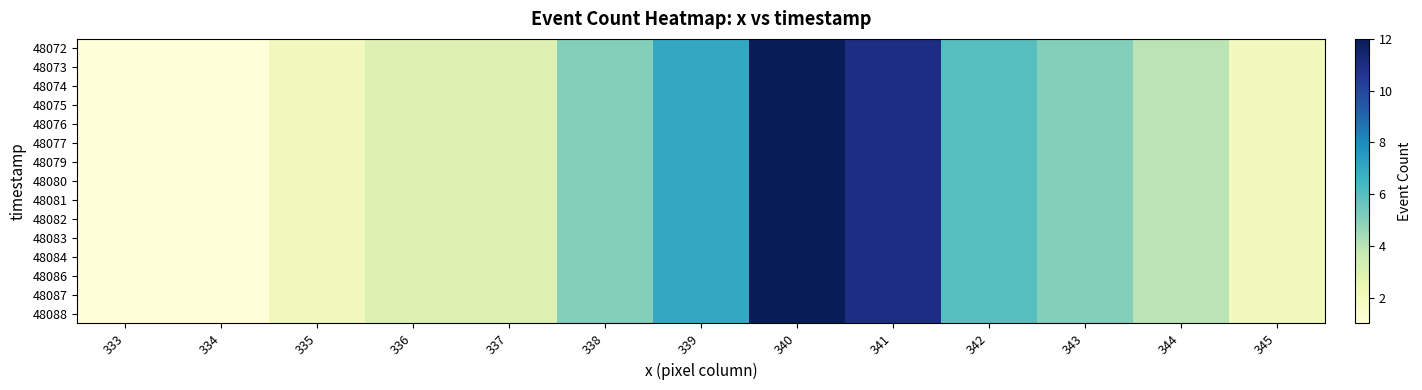

Which series has the largest total across all categories?

48072